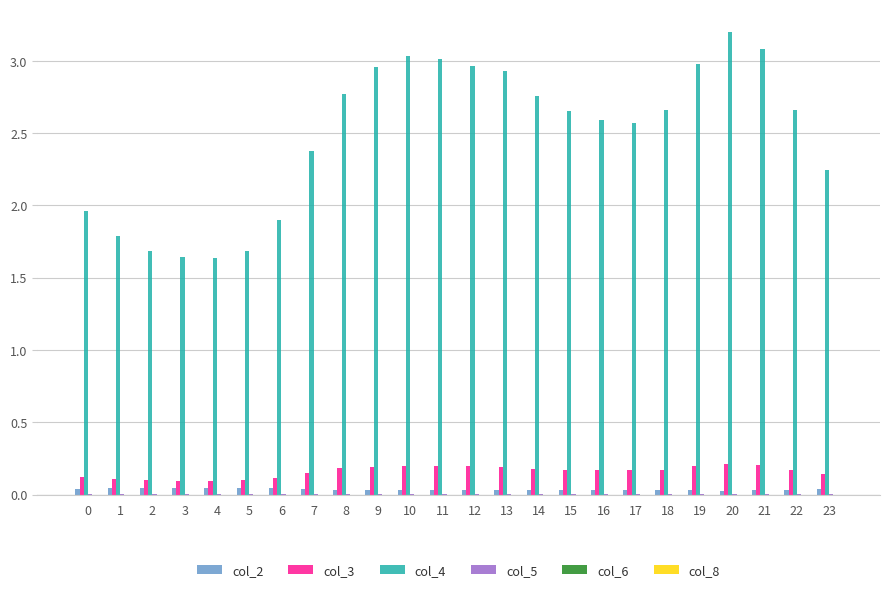

Which series has the widest spread of values?

col_4